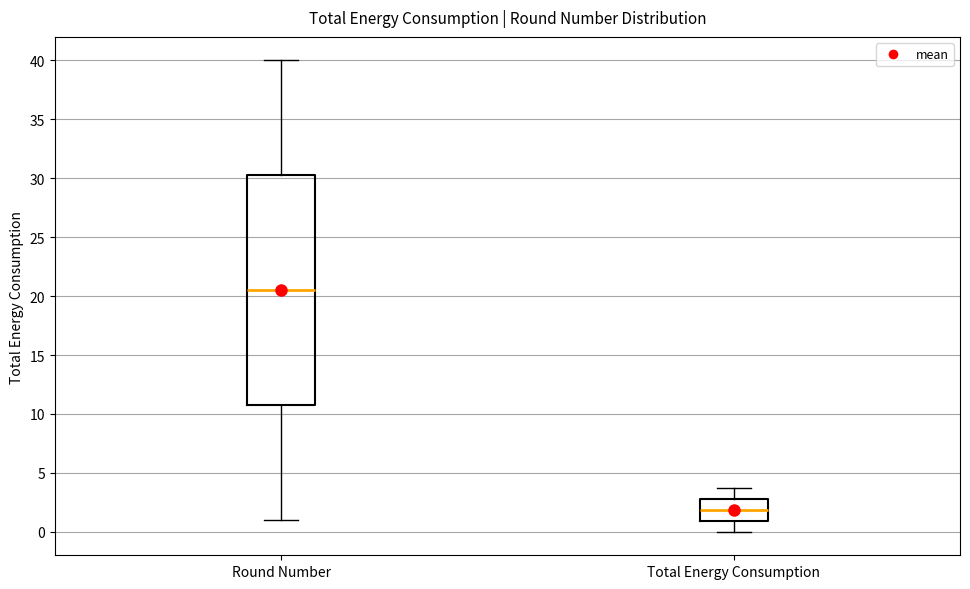

Where is the lower edge of the box for Round Number on the y-axis? The values are not printed on the chart, so give them approximately, as read against the axis.

11.0